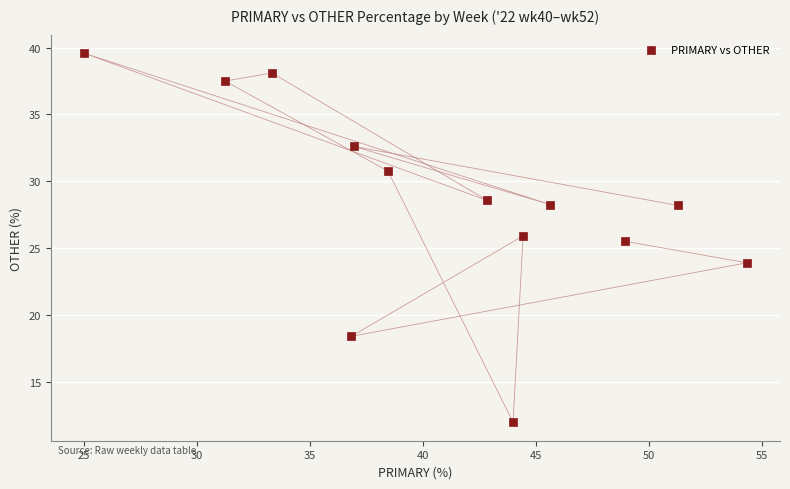

What is the range of Y values (max minus min)?

27.6